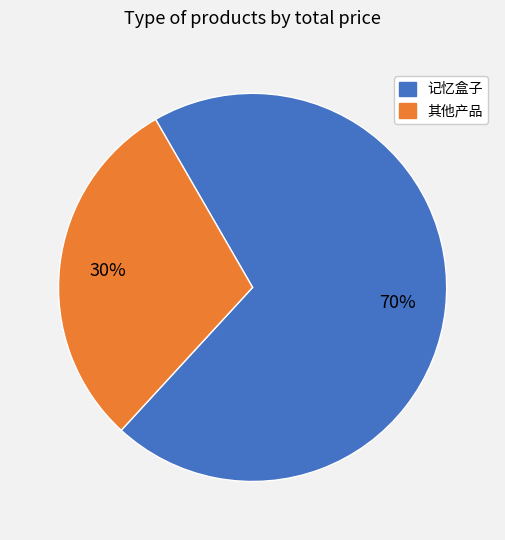

To the nearest percent, what is the difference between the largest and smallest slice percentages?

40%